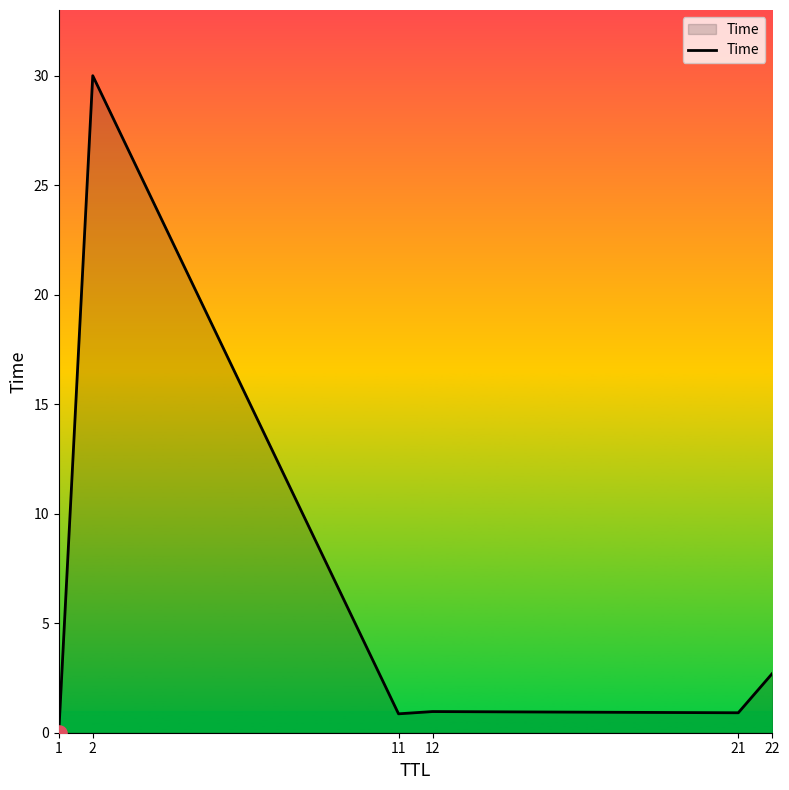

What is the change in value from 1 to 11?

+0.9